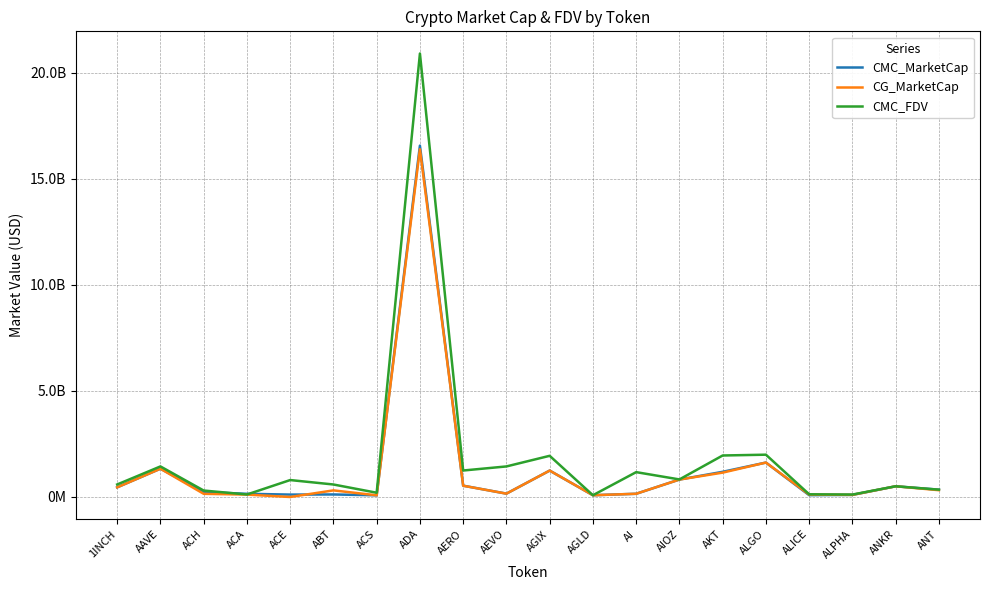

What is the maximum value shown in the chart?

20896519499.9